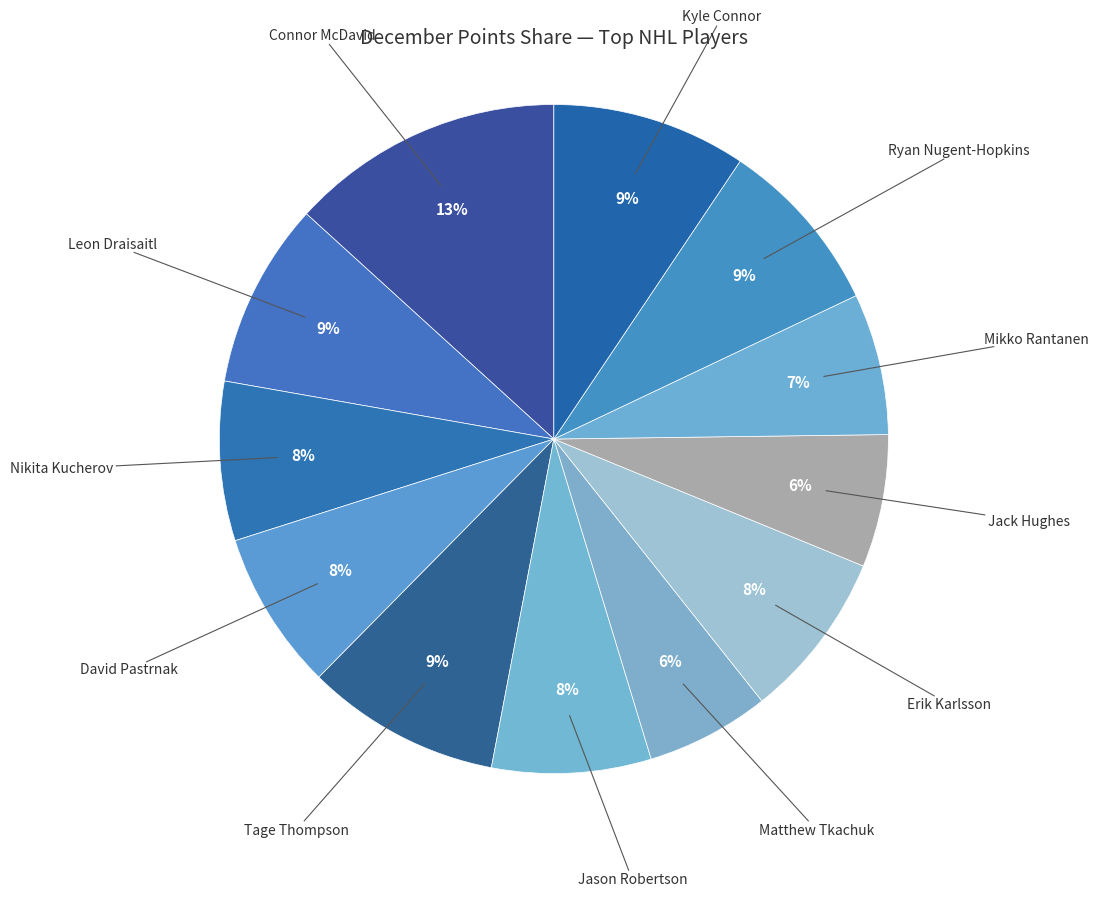

To the nearest percent, what is the difference between the largest and smallest slice percentages?

7%